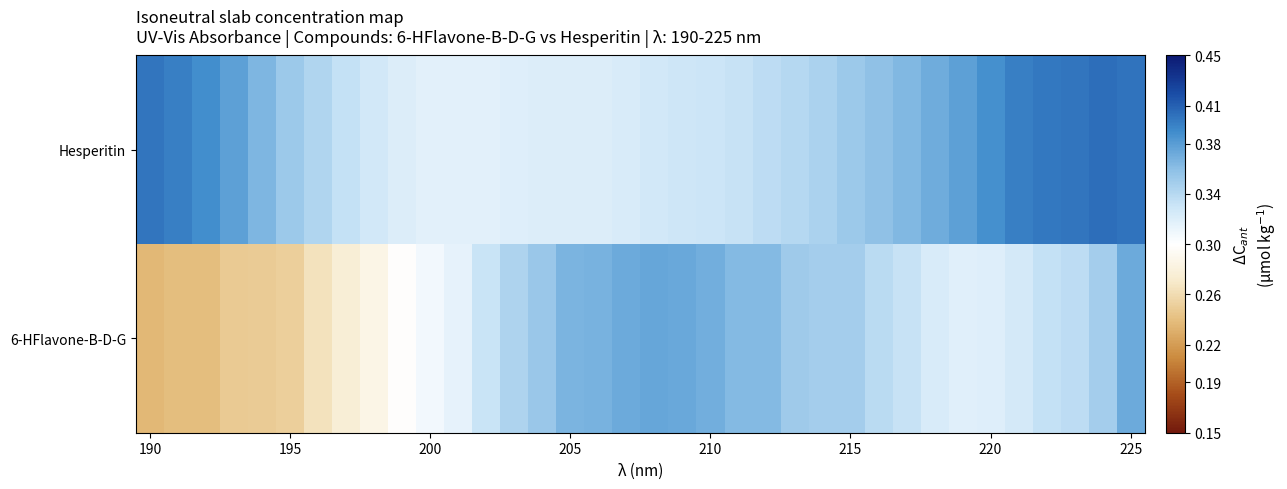

Rank the series by their average value, from lowest to highest.

6-HFlavone-B-D-G, Hesperitin